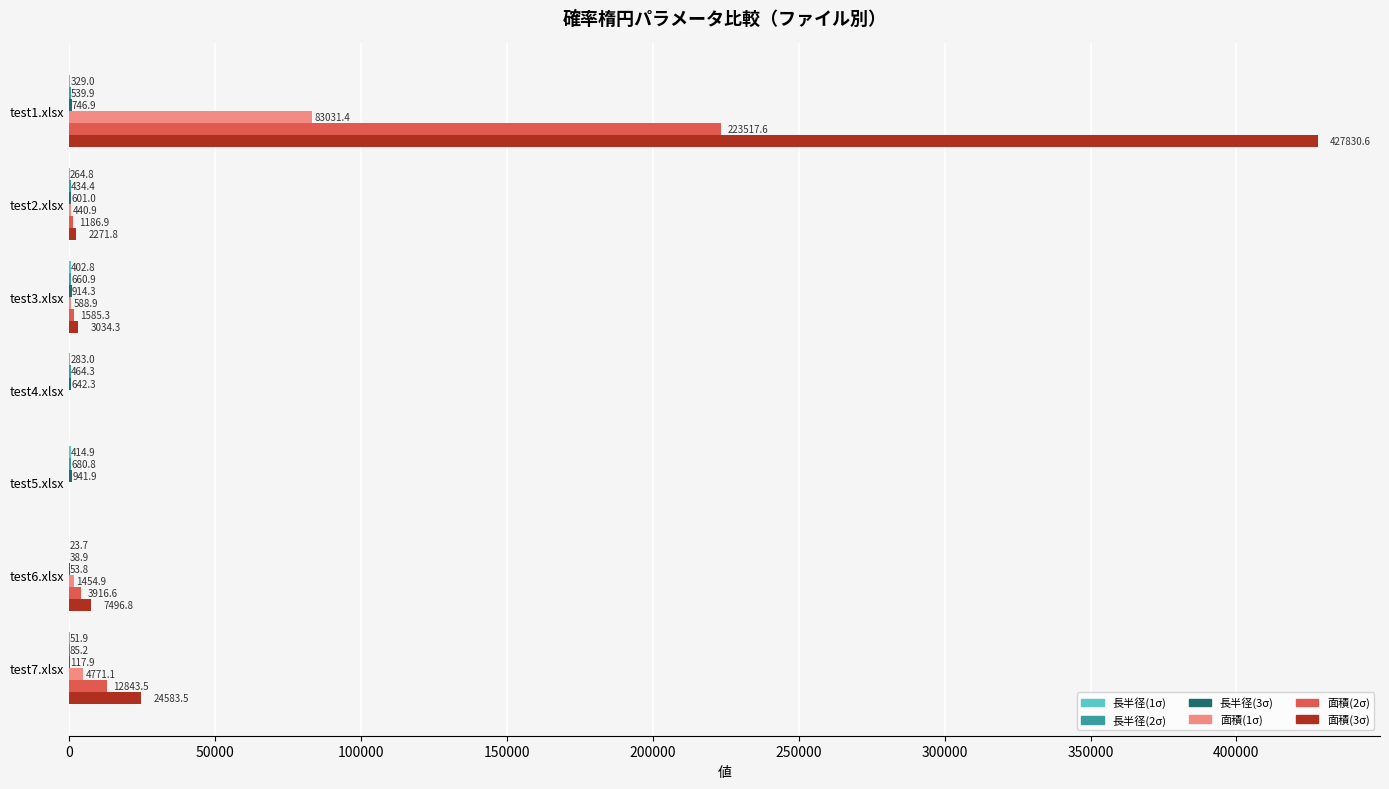

Which series has the largest total across all categories?

面積(3σ)